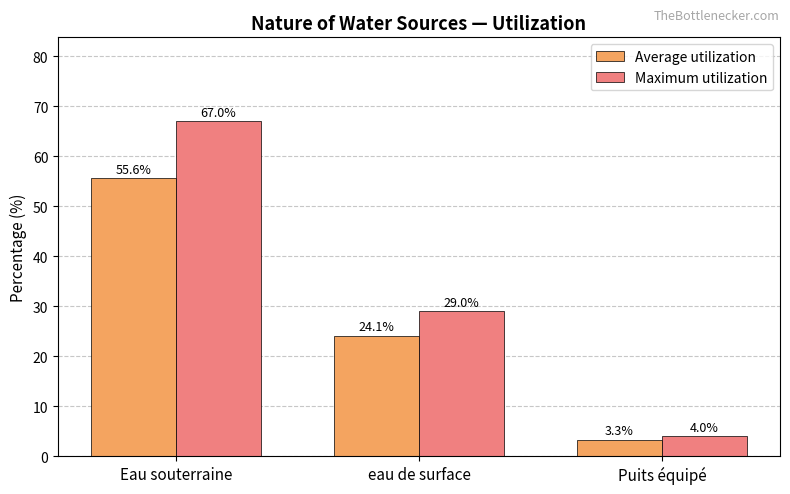

What position from the left is eau de surface?

2